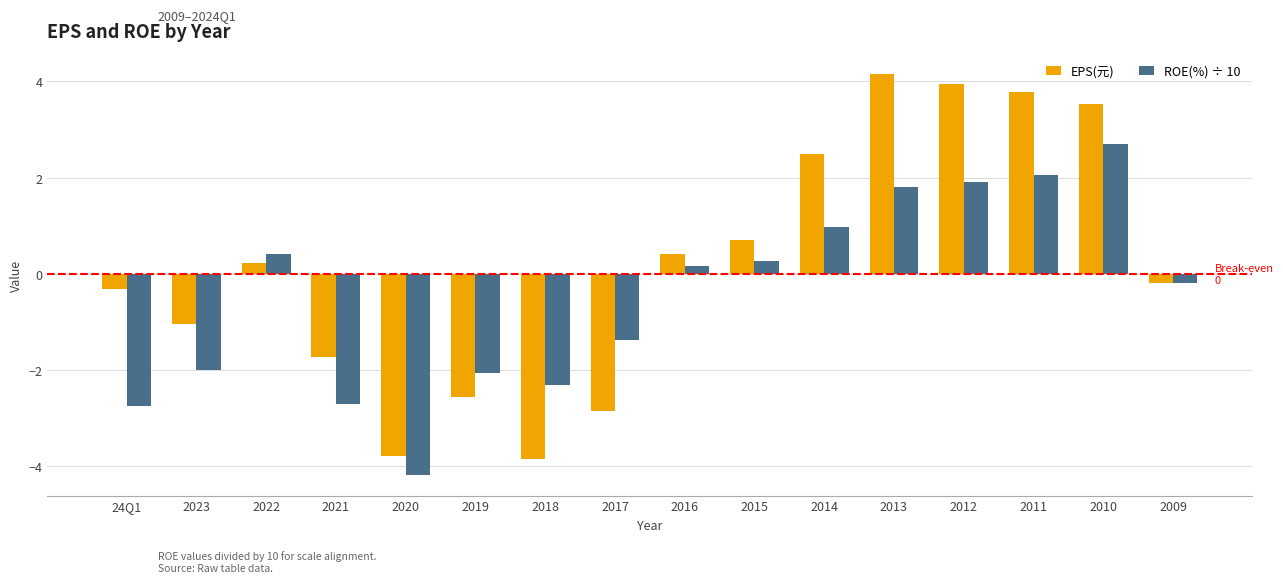

What is the sum of the EPS(元) values at 2020 and 2023?

-4.8